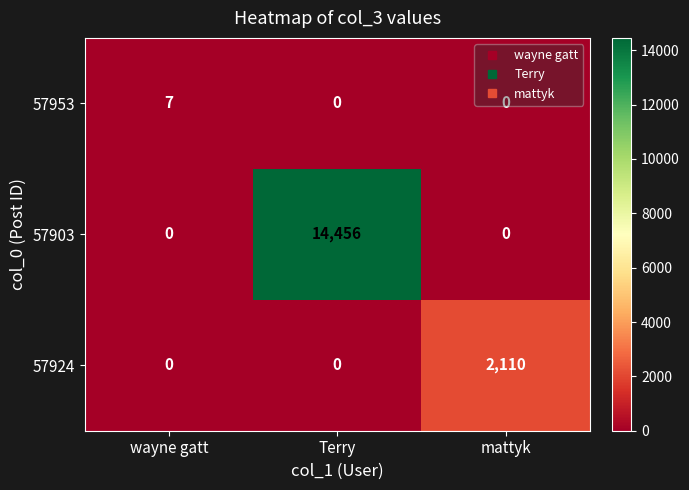

Which series has the largest range (max minus min)?

57903